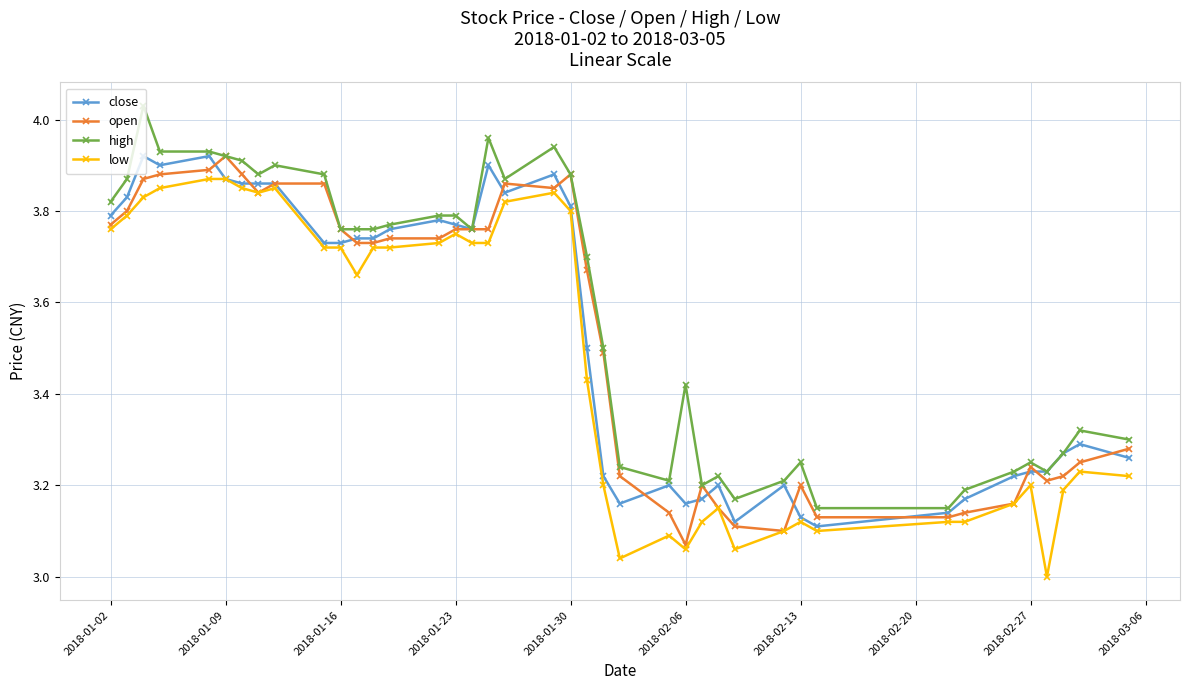

True or false: close and open intersect in this chart.

True